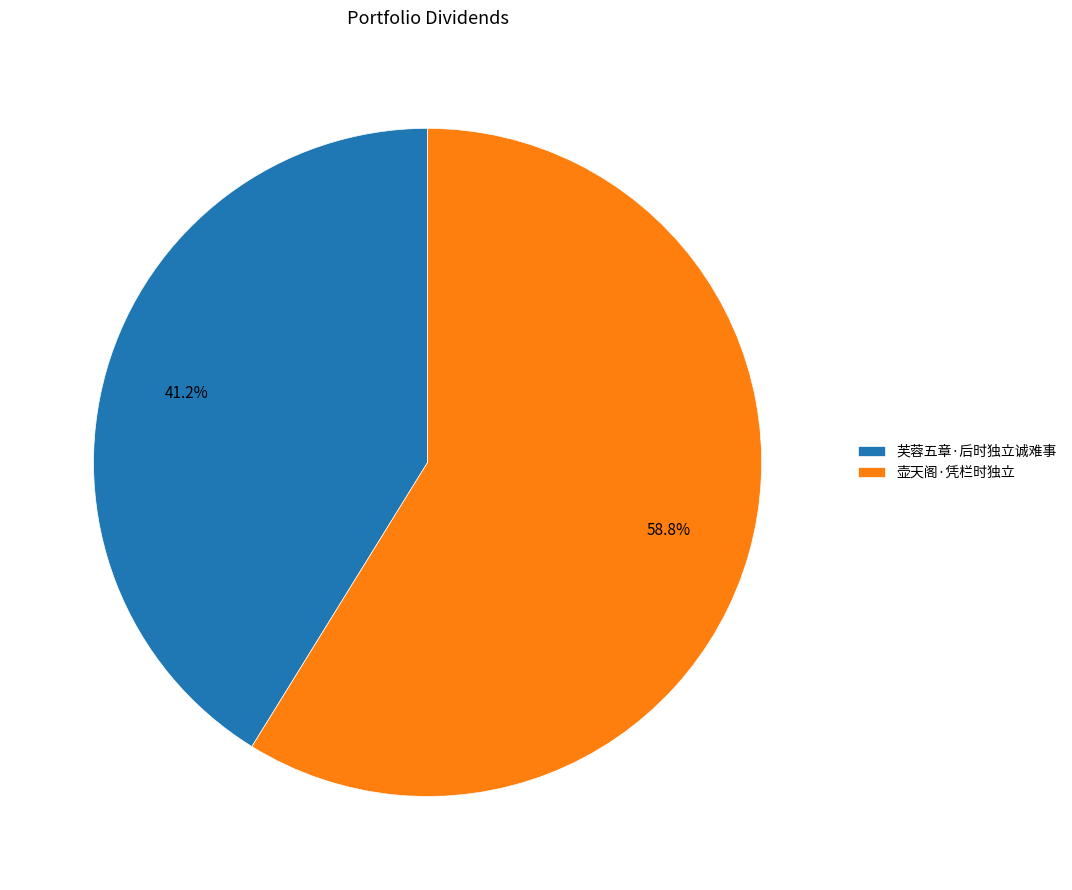

To the nearest percent, what percentage of the pie is 壶天阁·凭栏时独立?

59%